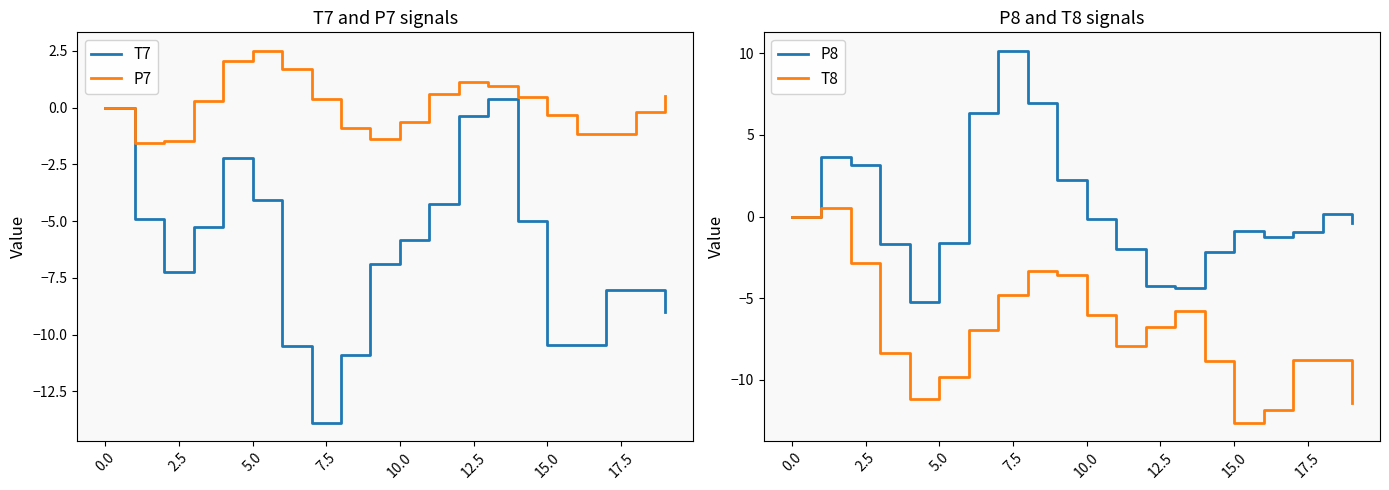

What is the lowest value of the T7 series?

-13.9